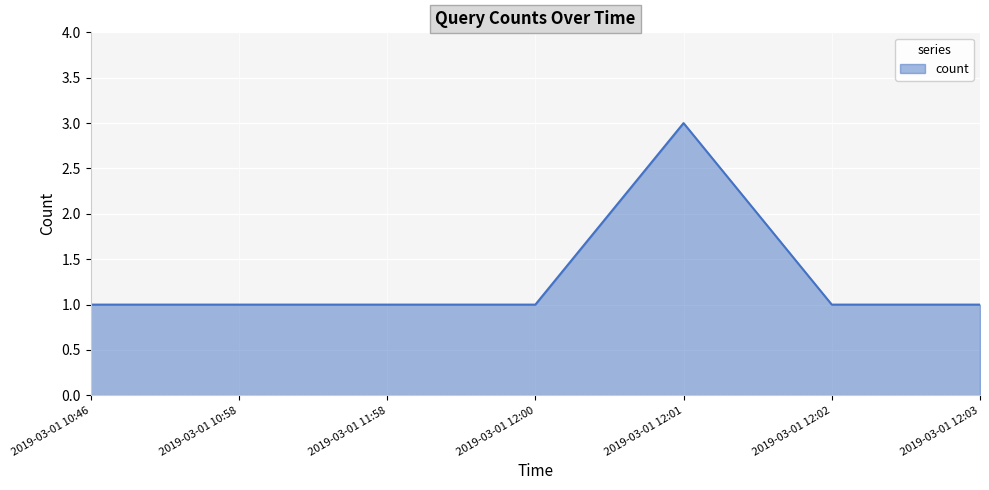

What position from the right is 2019-03-01 12:02?

2